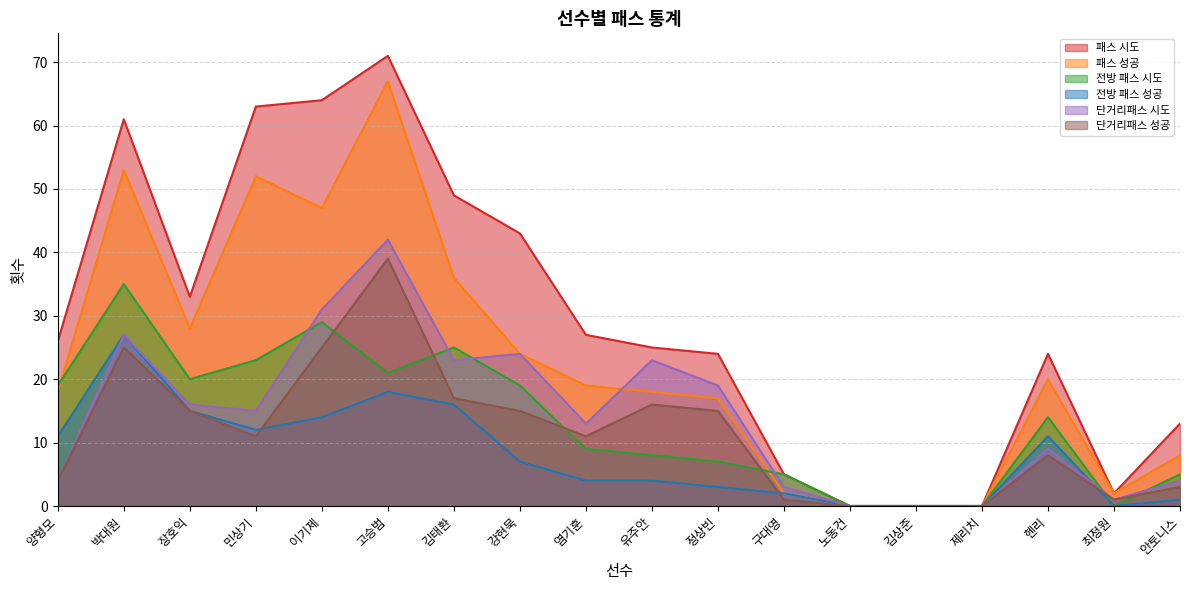

List the series in order of their peak value, lowest first.

전방 패스 성공, 전방 패스 시도, 단거리패스 성공, 단거리패스 시도, 패스 성공, 패스 시도